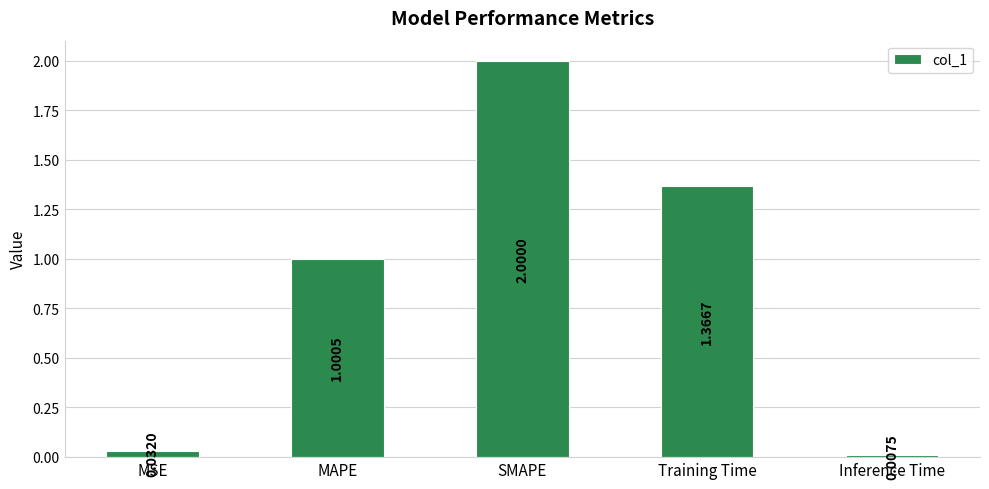

Is it true that the value at SMAPE is 1.2?

False